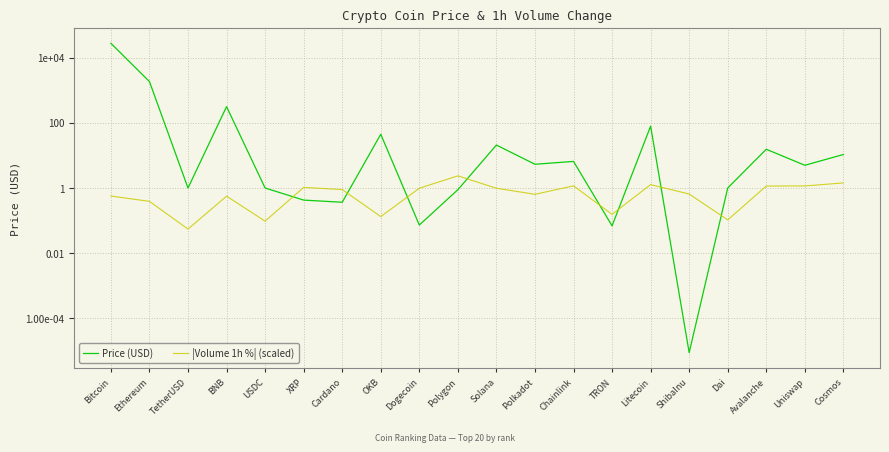

What is the difference between the maximum and minimum values in the |Volume 1h %| (scaled) series?

2.3